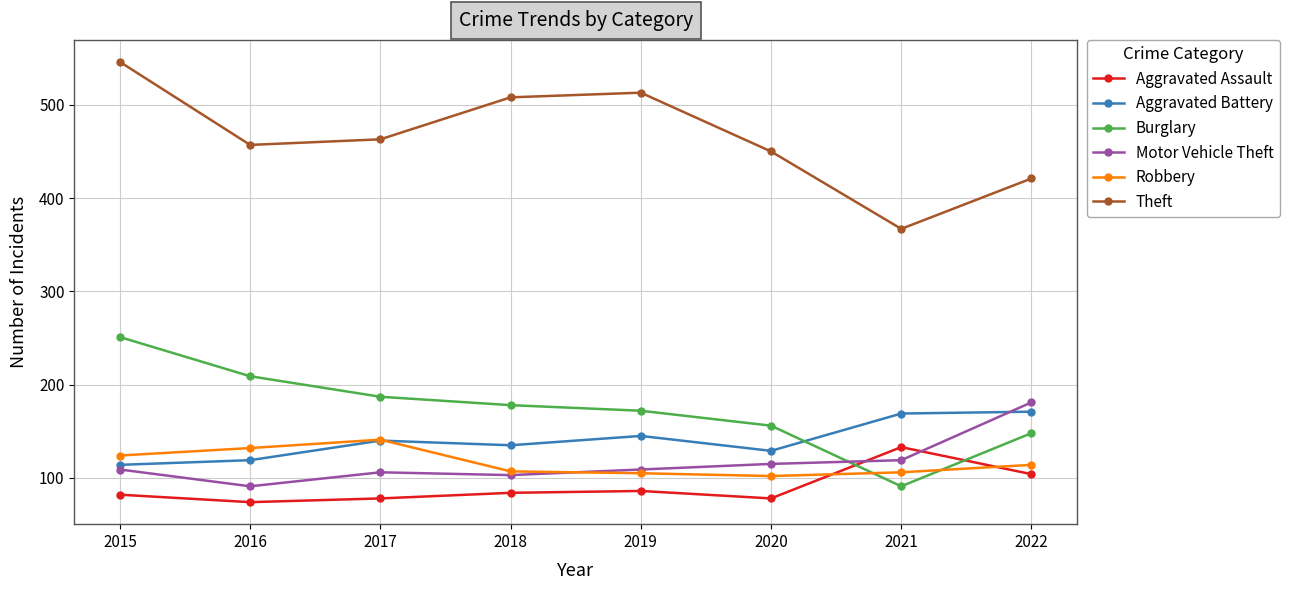

What is the approximate value of Robbery at 2016?

132